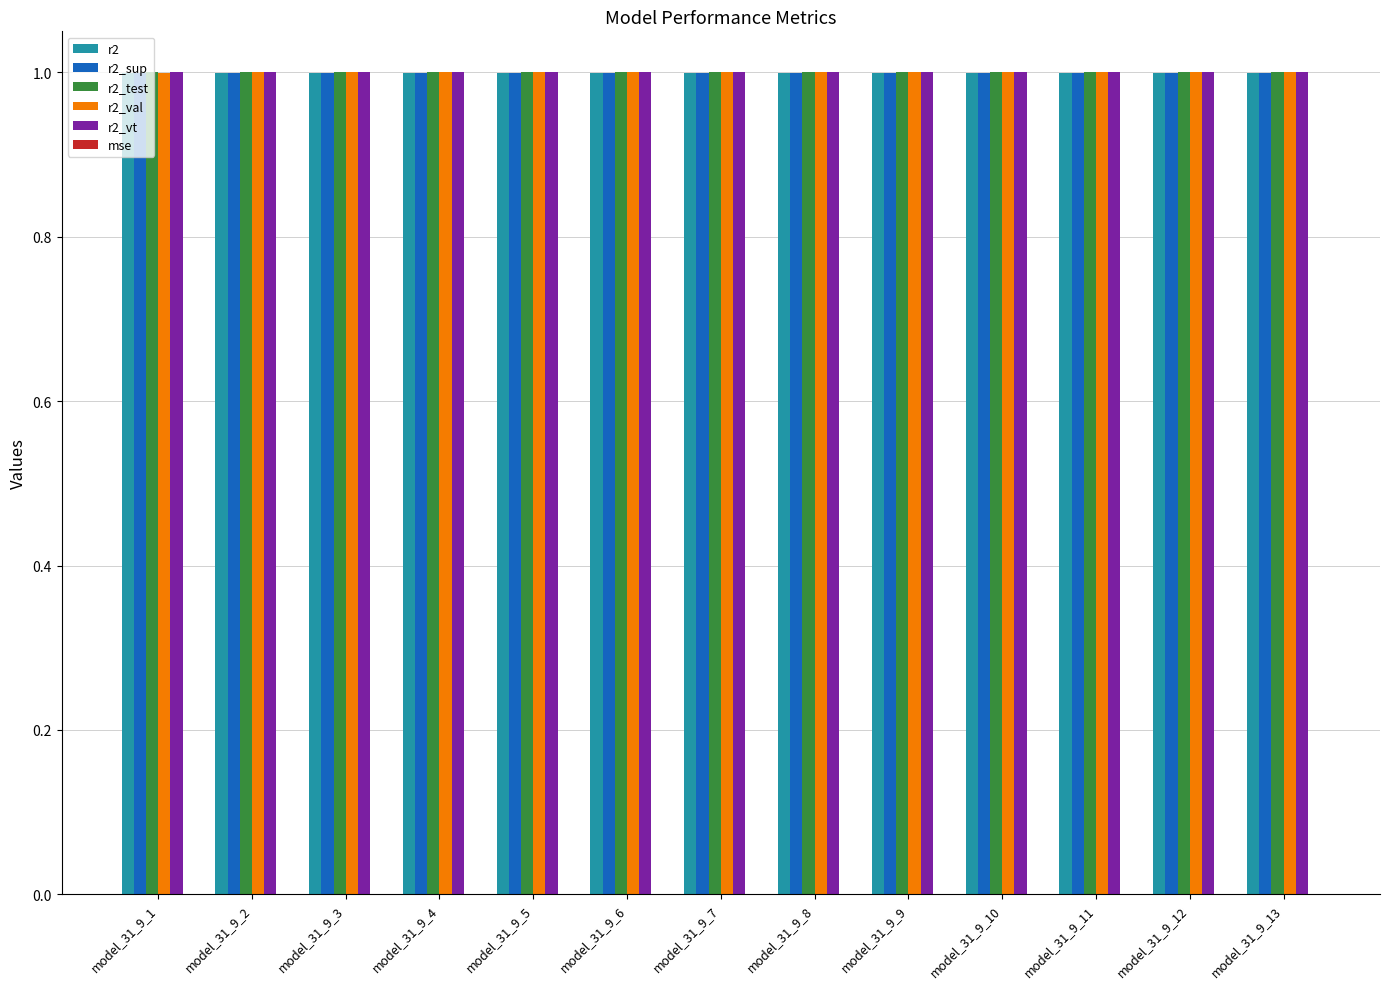

Is it true that r2_val equals 1.0 at model_31_9_1?

True